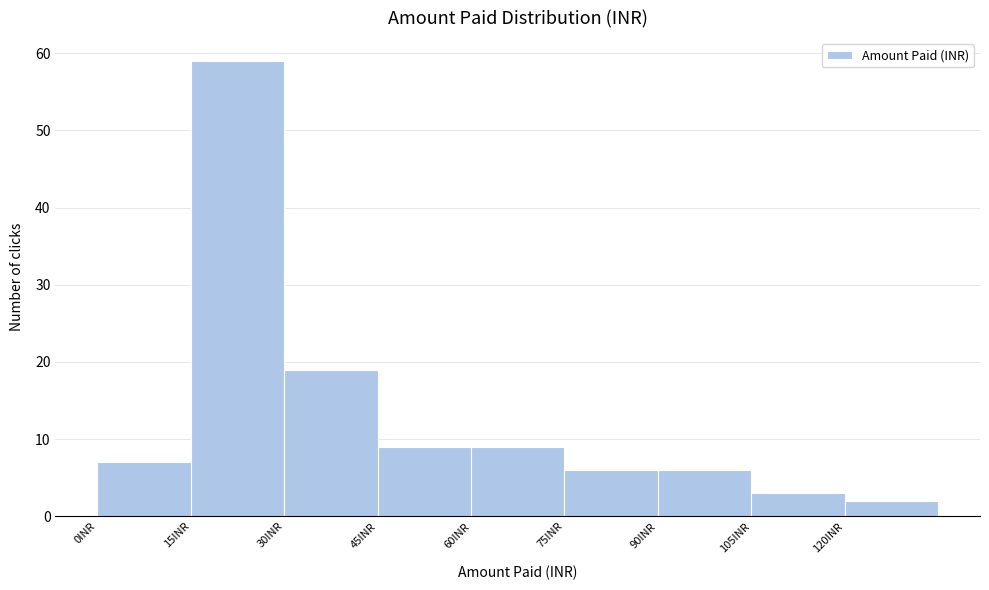

Which range on the x-axis has the tallest bar?

15 to 30